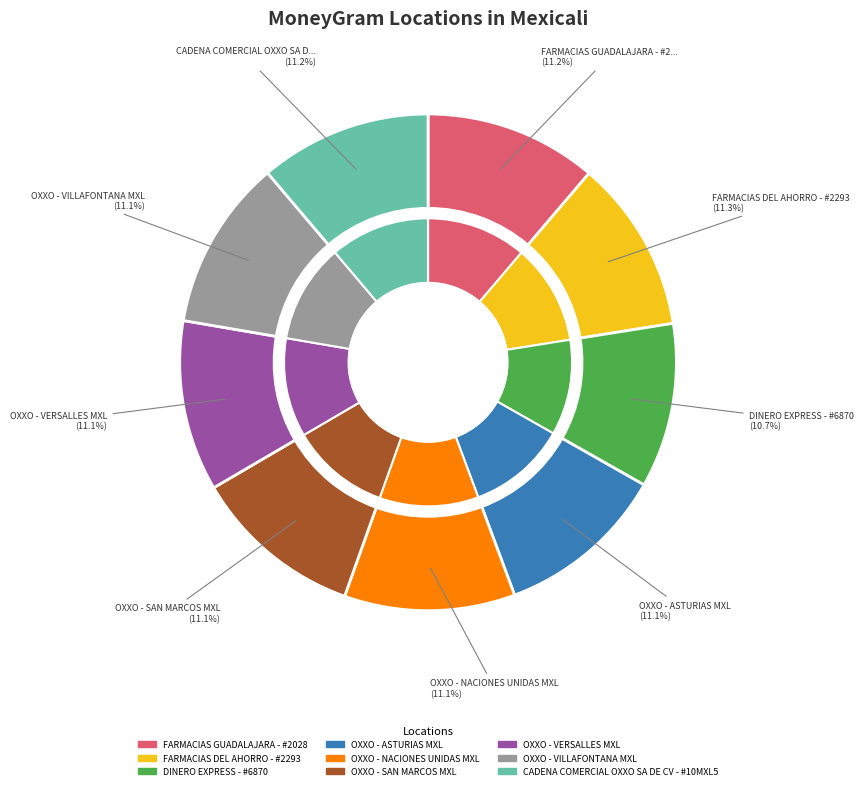

What percentage is NOT represented by OXXO - VERSALLES MXL?

88.9%